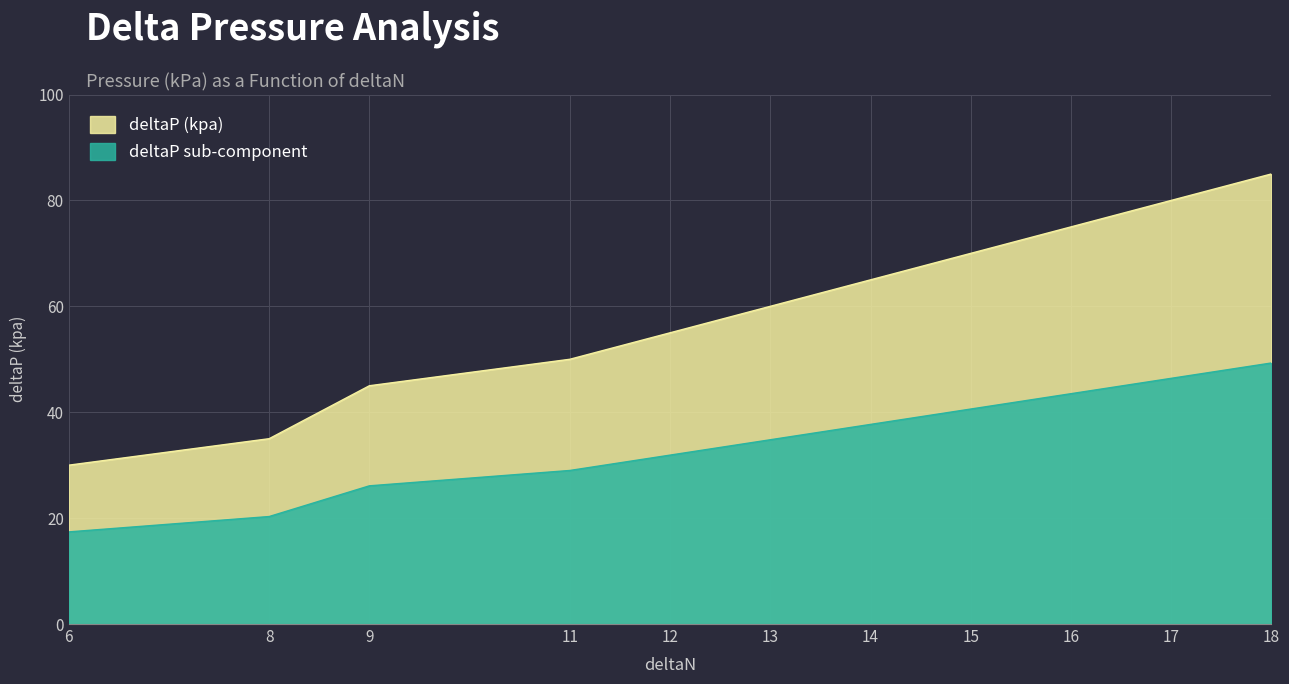

What is the change in value from 12 to 16?

+20